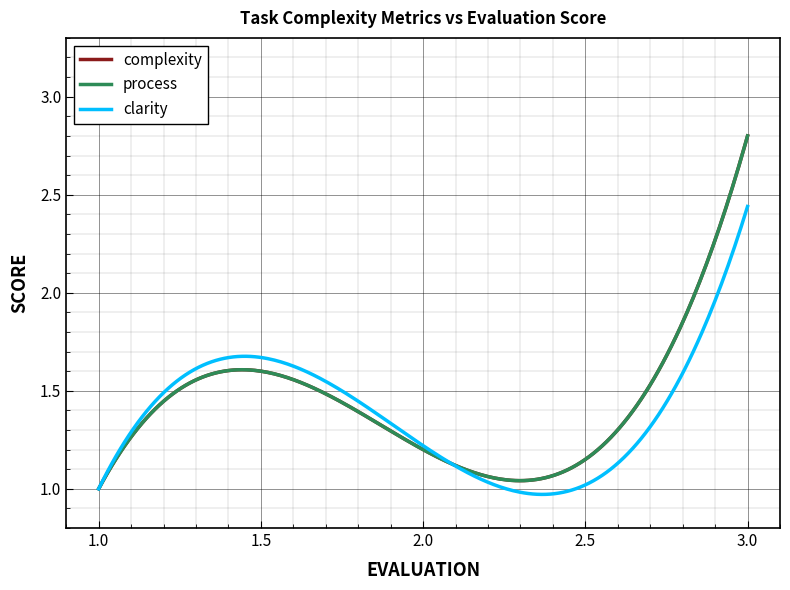

Is this an area chart (filled region under the line)?

No